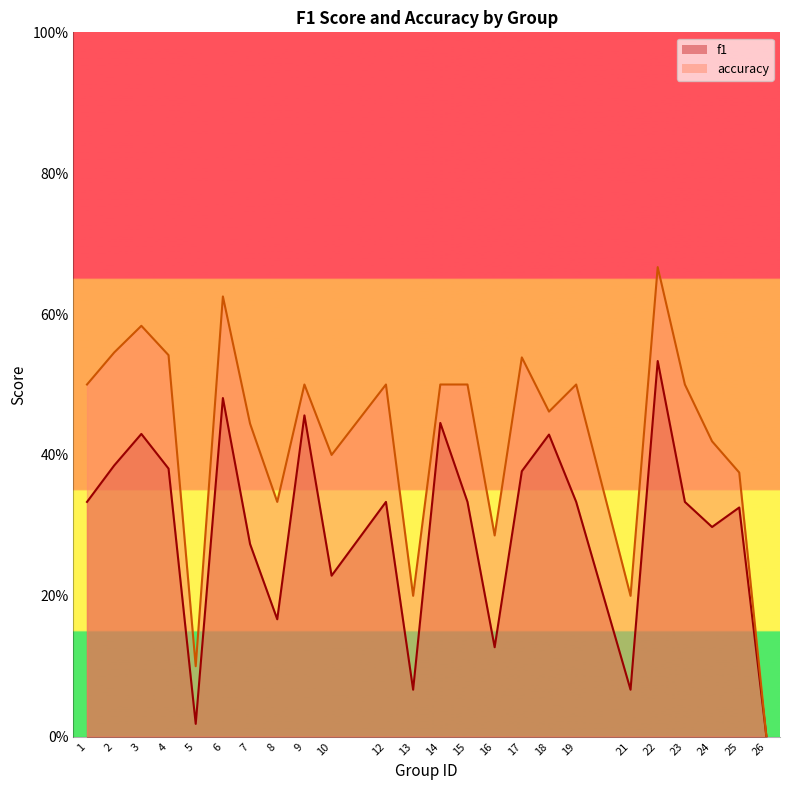

Where is the first local maximum for accuracy?

3